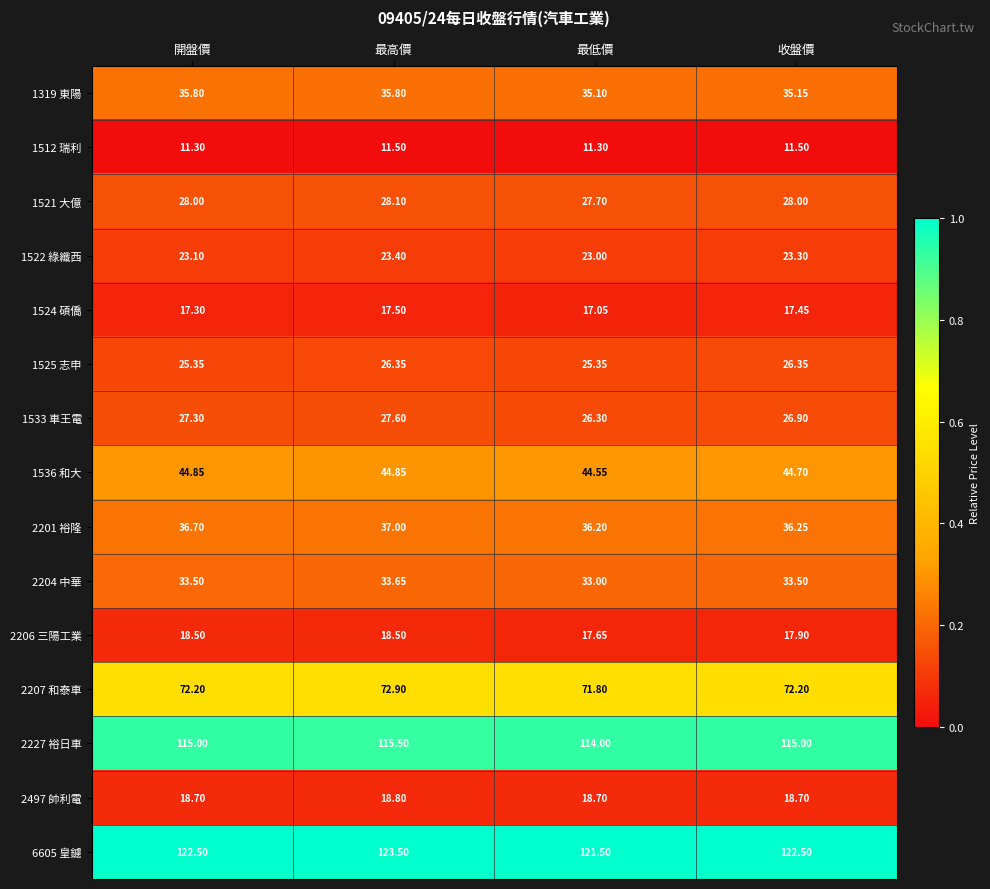

What is the total value across all series at 最高價?

635.0